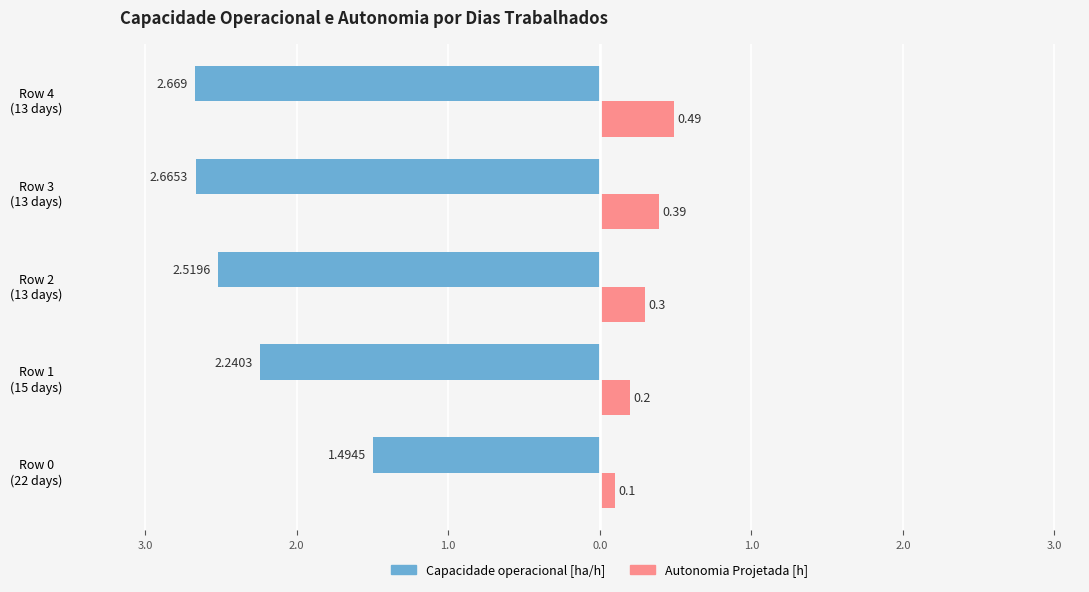

What are all the series names shown in the legend?

Capacidade operacional [ha/h], Autonomia Projetada [h]